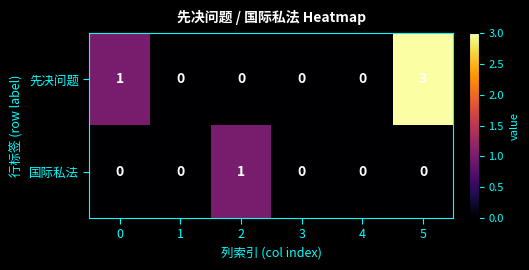

What is the greatest value displayed?

3